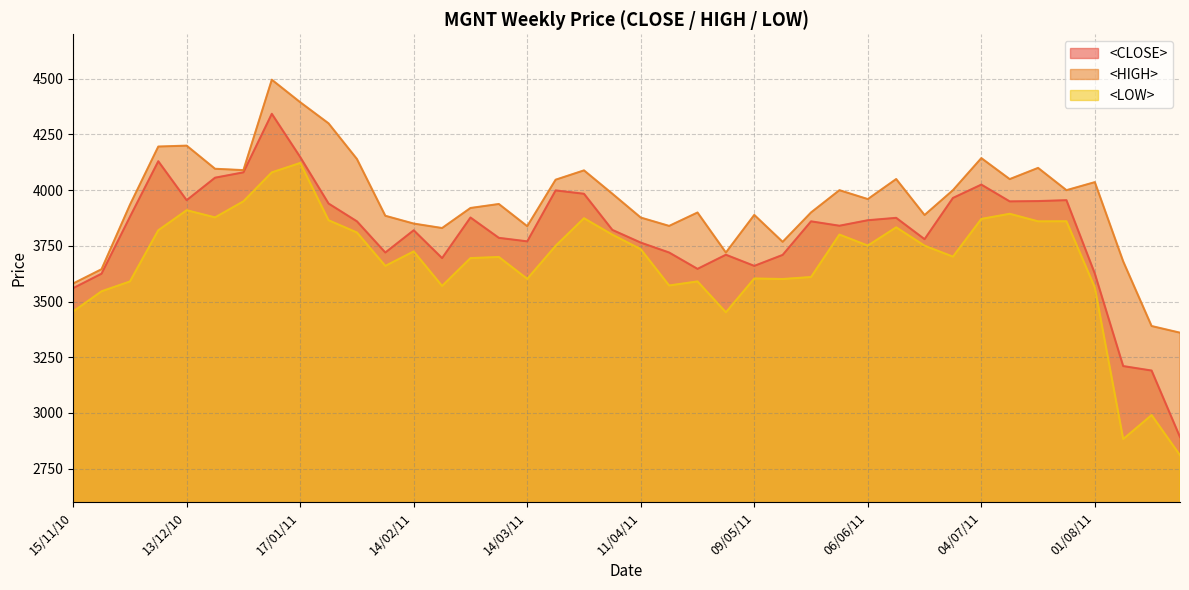

What is the label of the 25th point from the left?

09/05/11